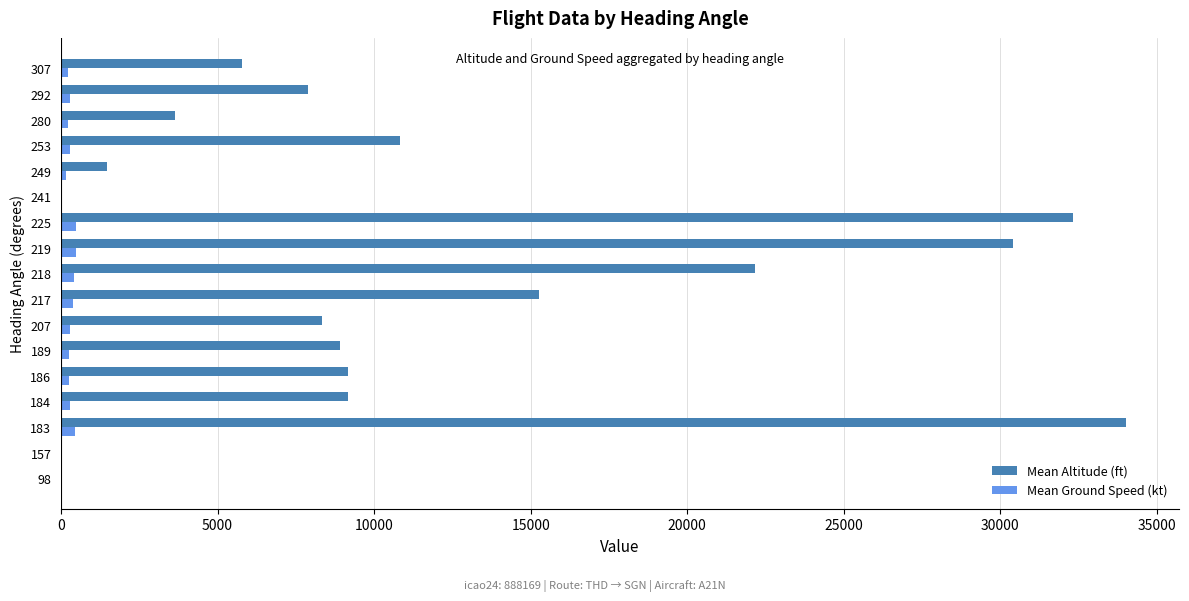

Between 183 and 249, which series saw the biggest shift?

Mean Altitude (ft)